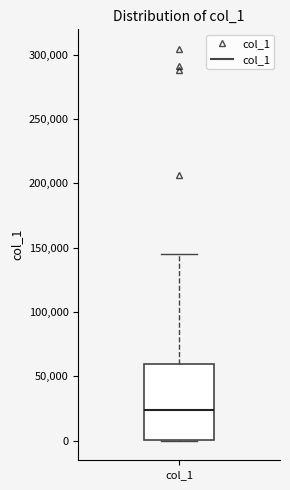

Transcribe this box plot: give where the median line is, the range the box spans, and where the two whiskers end, as read against the y-axis. The values are not printed on the chart, so give them approximately, as read against the axis.

median 25000, box 0 to 60000, whiskers 0 to 145000